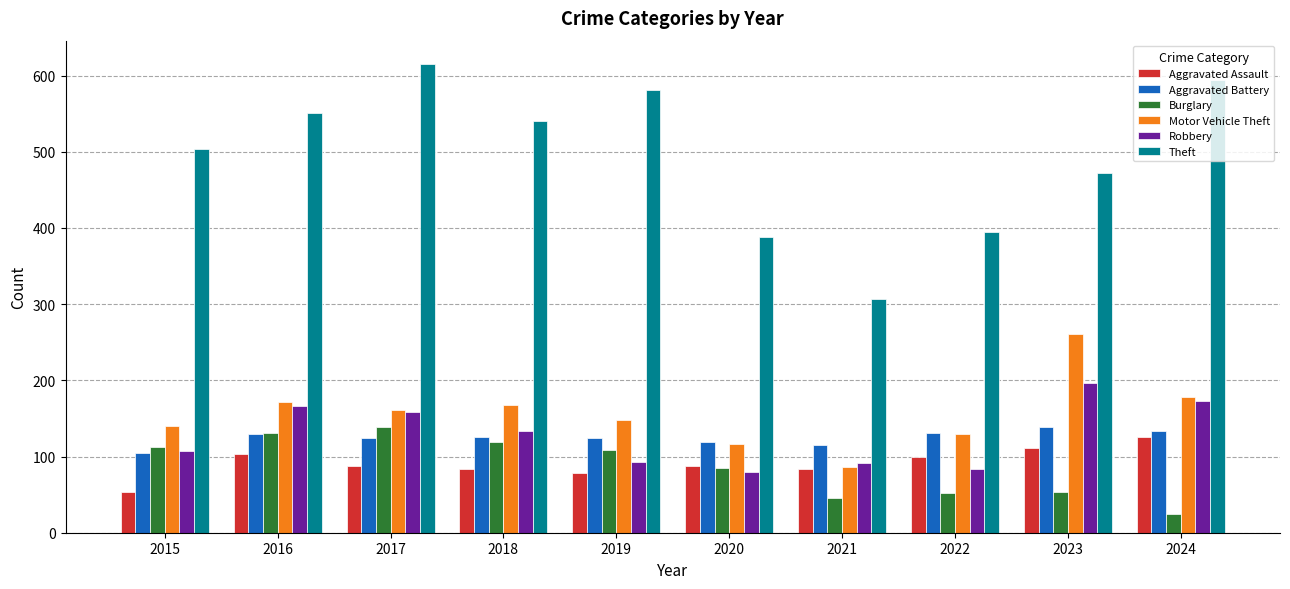

What is the minimum value shown in the chart?

24